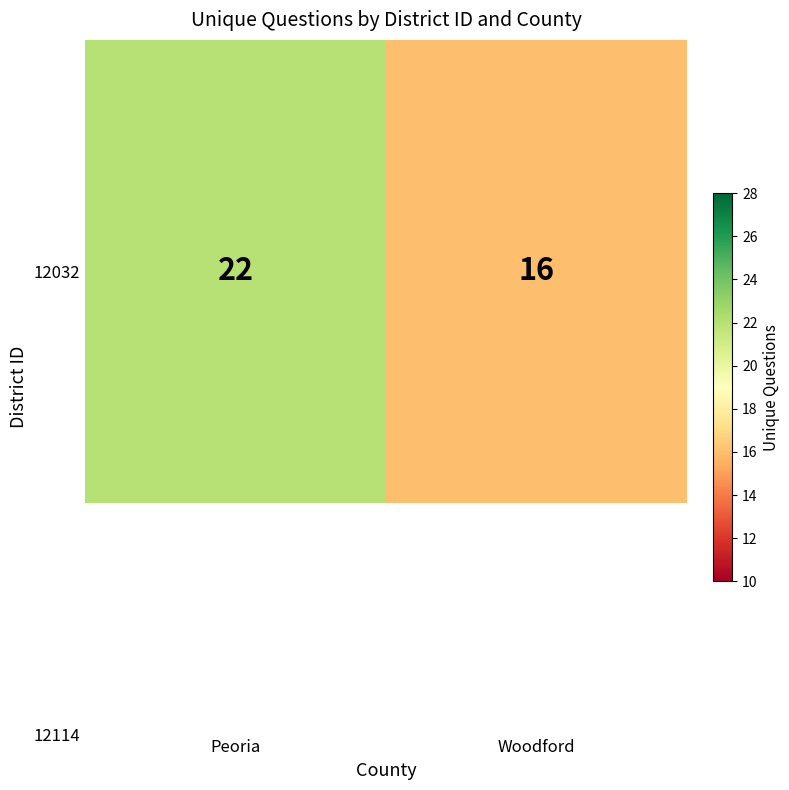

Reading left to right, transcribe all the data shown in this chart.

22	16